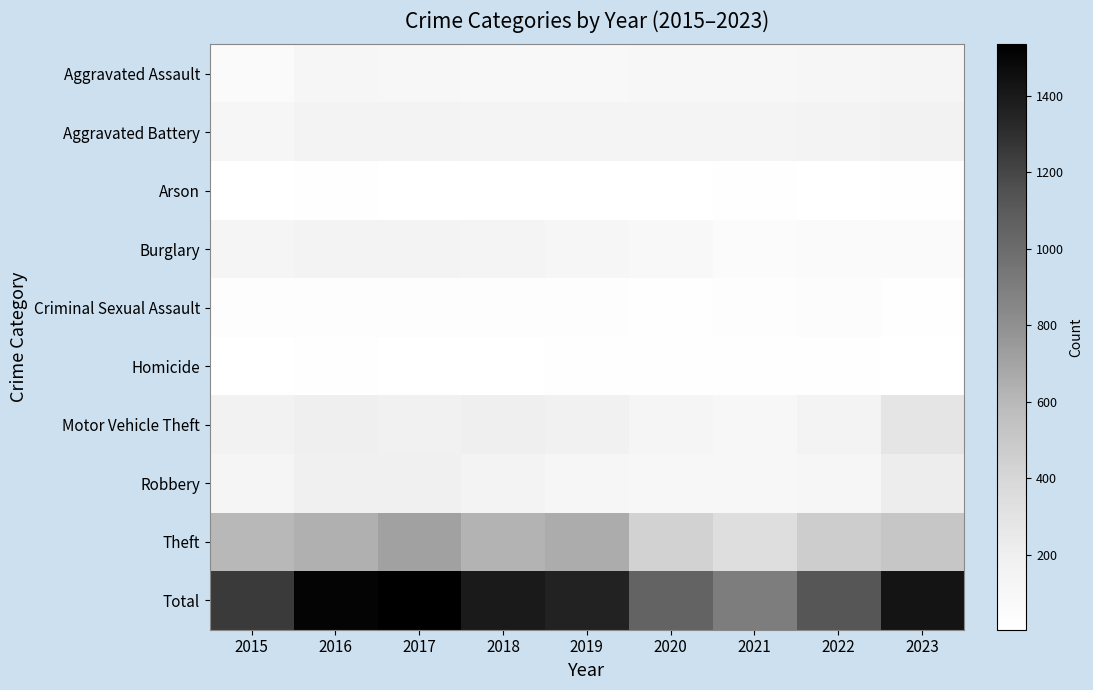

Which series has the largest range (max minus min)?

Total